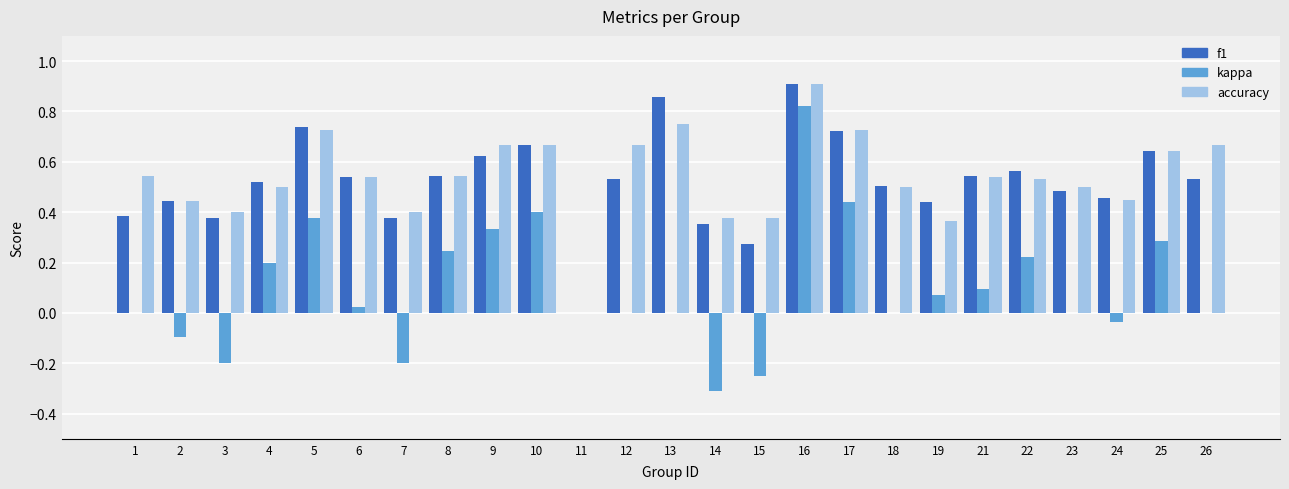

Between 3 and 26, which series saw the biggest shift?

accuracy